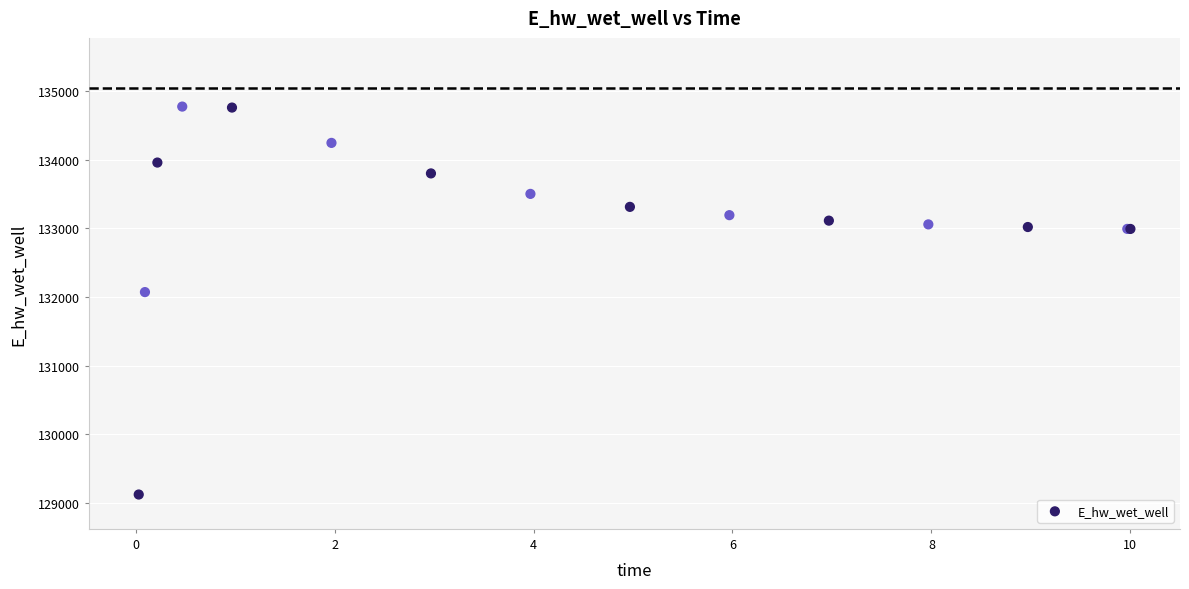

What Y value in the scatter plot is closest to 131947?

132070.8